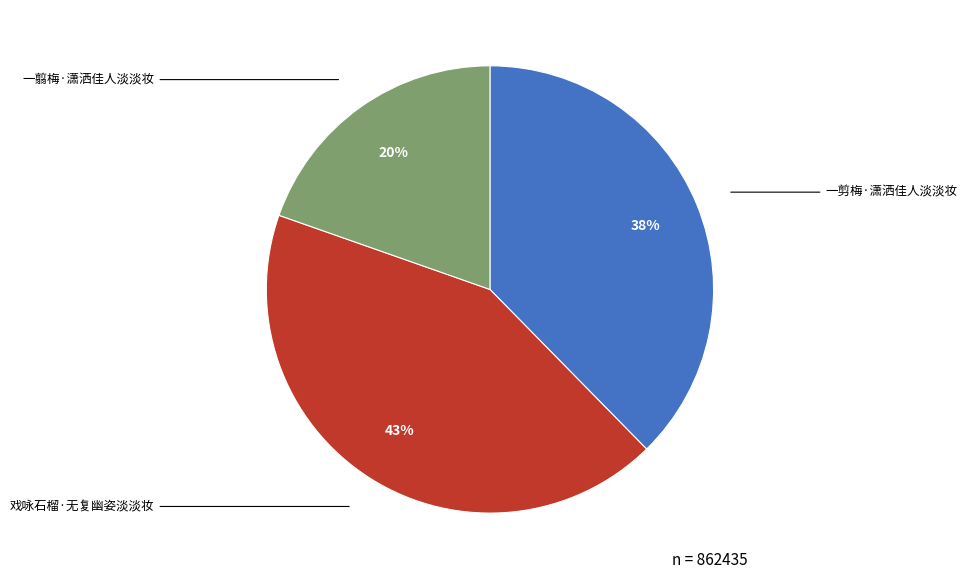

To the nearest percent, what is the combined percentage of 一剪梅·潇洒佳人淡淡妆 and 戏咏石榴·无复幽姿淡淡妆?

80%